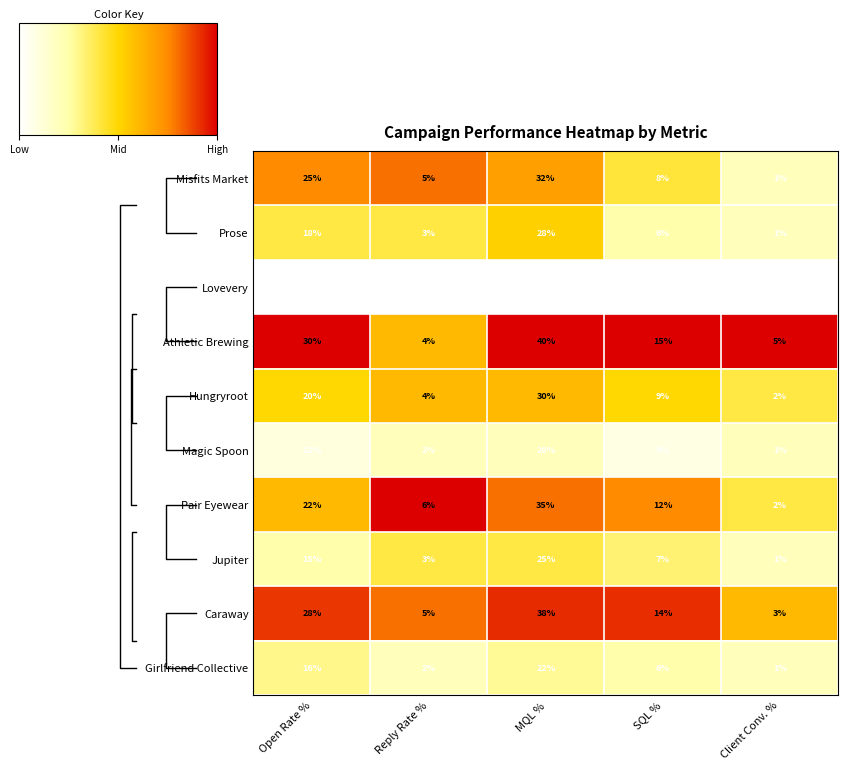

The value of Athletic Brewing at SQL % is 22. True or false?

False